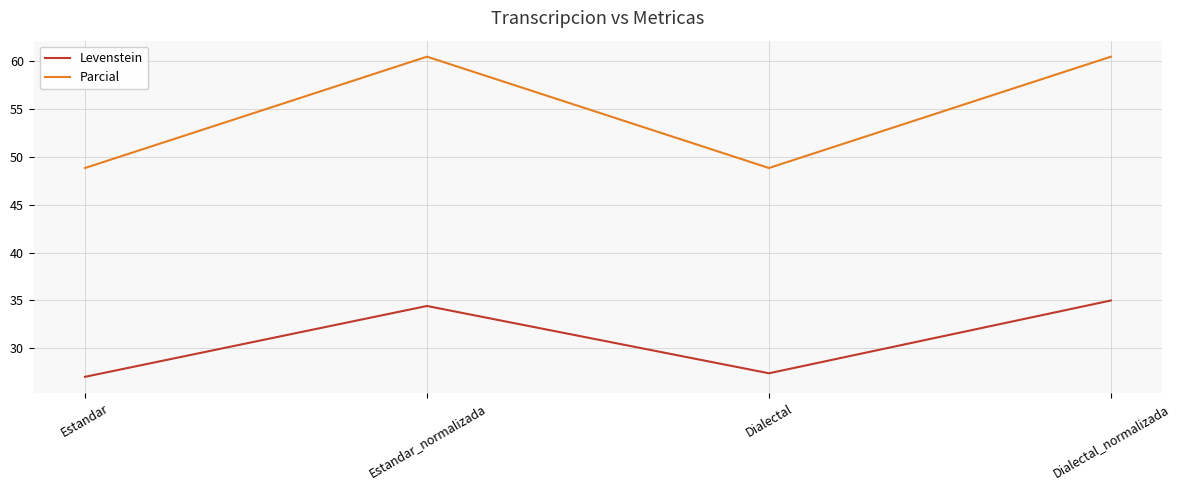

What are all the series names shown in the legend?

Levenstein, Parcial